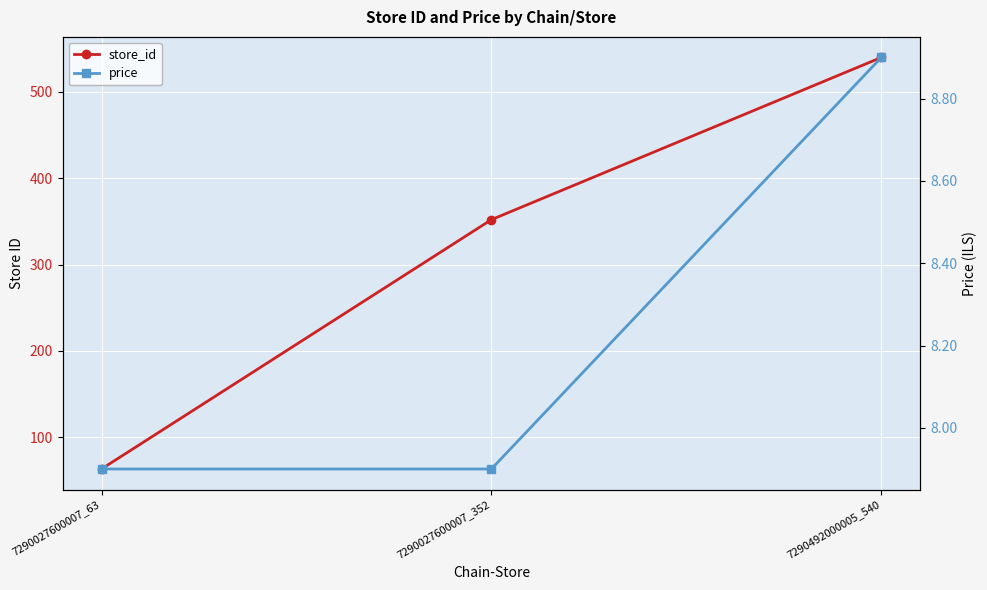

What is the average value of the store_id series?

318.3